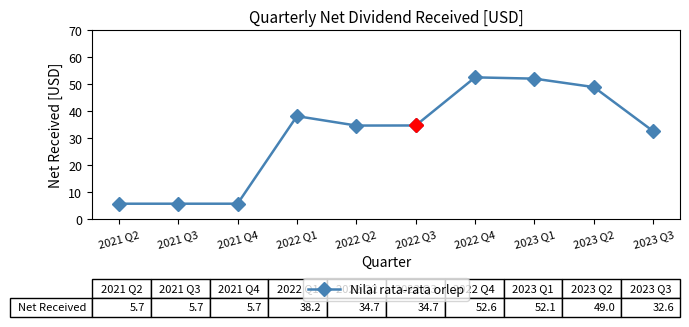

What is the minimum value shown in the chart?

5.7